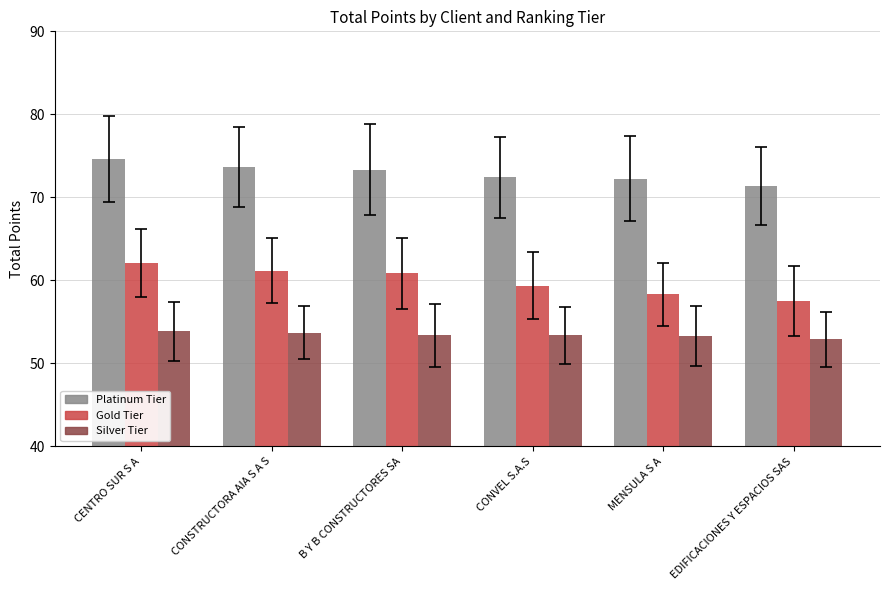

What is the spread (max minus min) of values at CONSTRUCTORA AIA S A S?

20.0